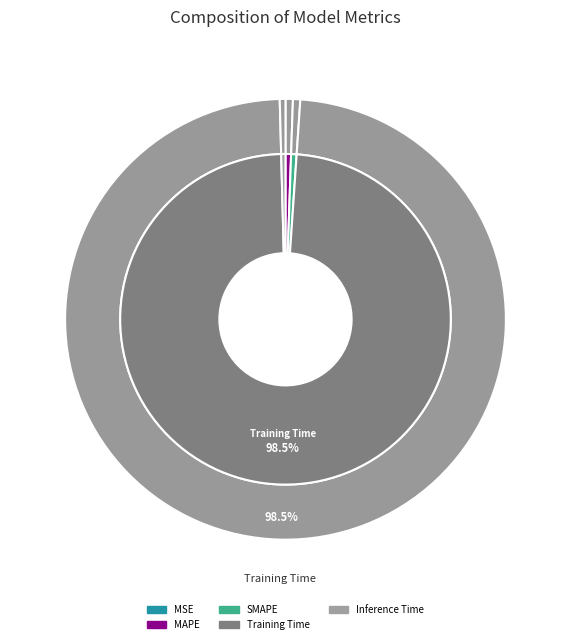

What percentage do Training Time and Inference Time together represent?

98.9%